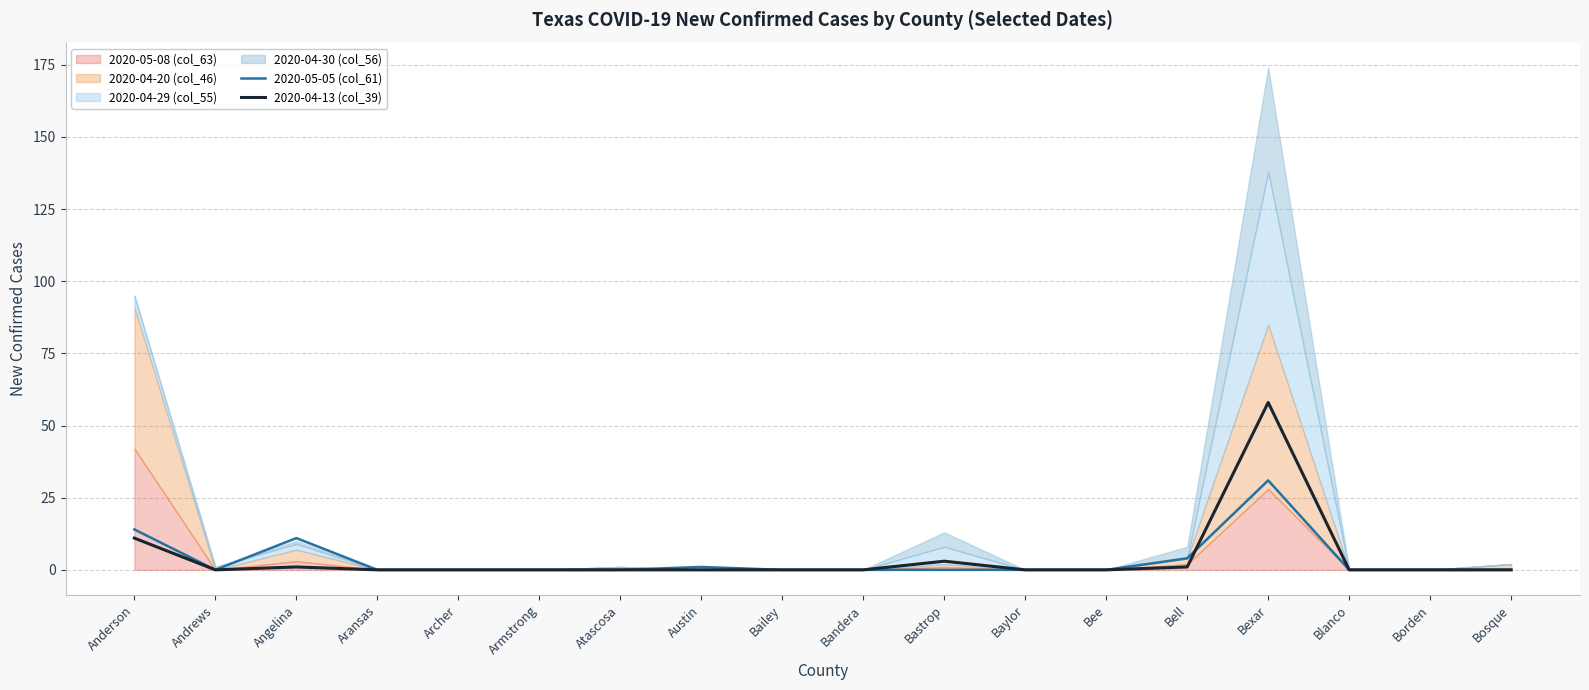

True or false: 2020-05-05 (col_61) and 2020-04-13 (col_39) cross at least once.

True